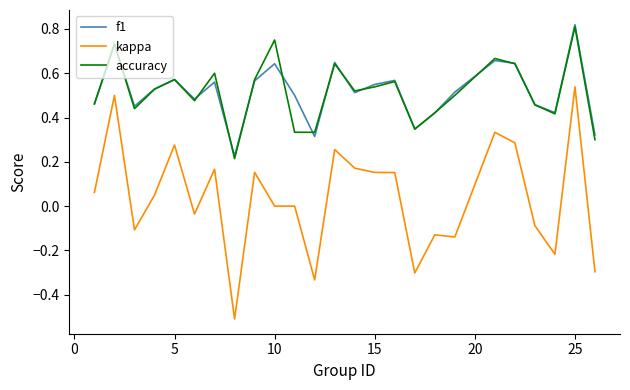

Which series has the widest spread of values?

kappa